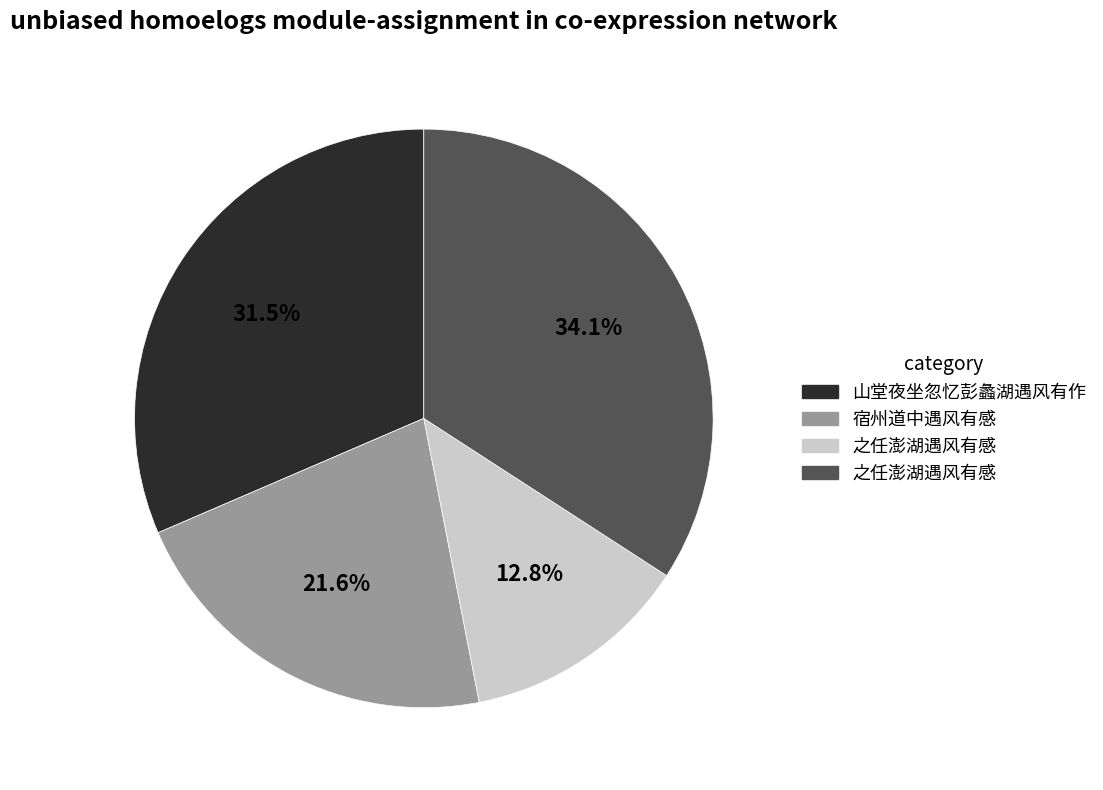

Does any single category account for the majority?

No